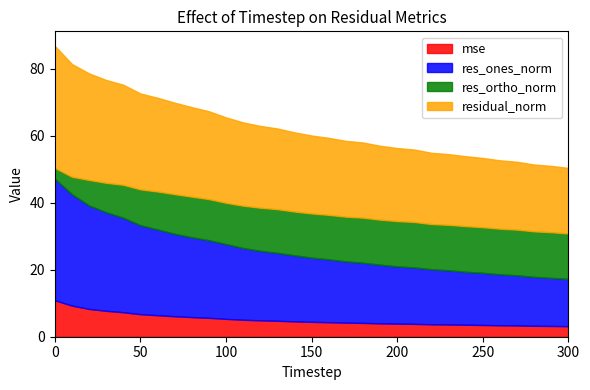

The res_ones_norm series shows 23.8 at 80. True or false?

True